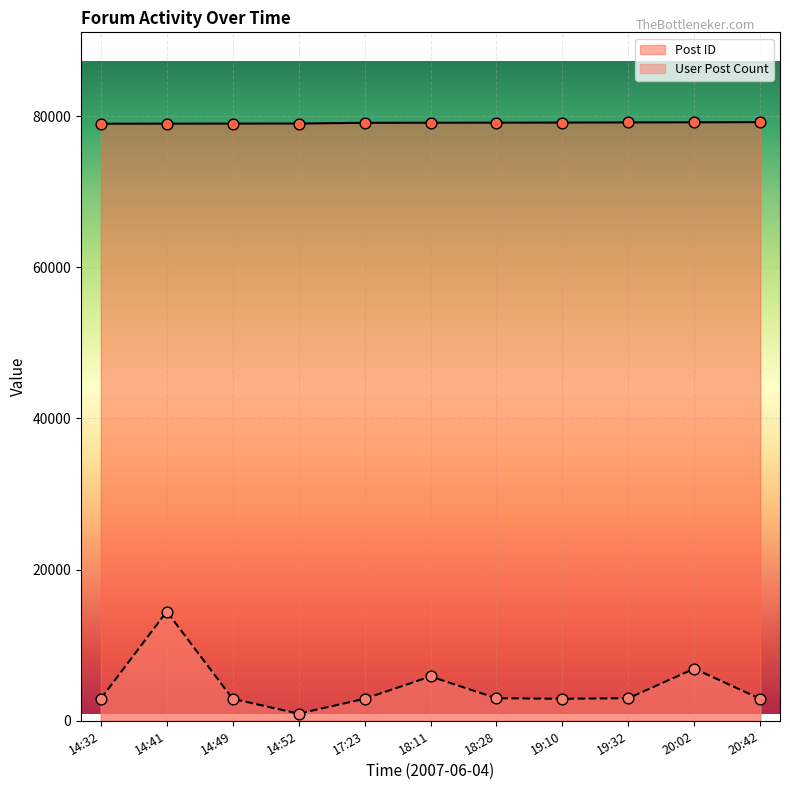

Which series has the largest total across all categories?

Post ID